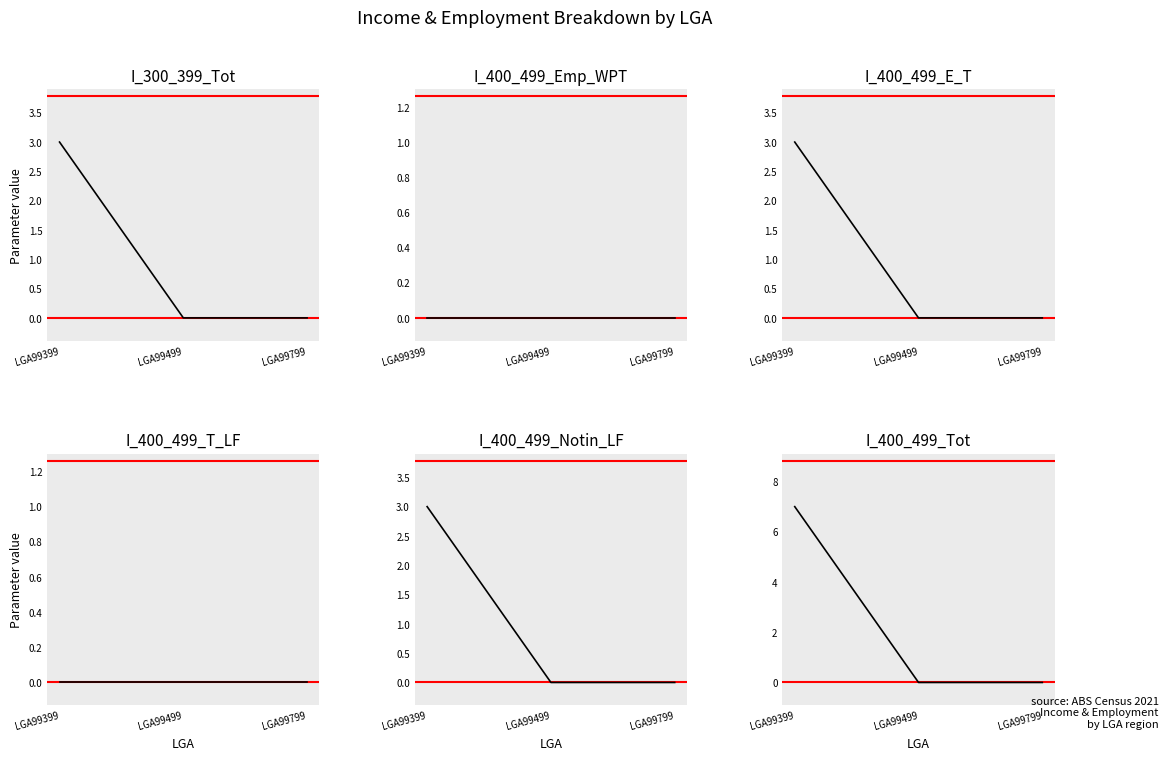

What is the difference between the I_400_499_Notin_LF values at LGA99399 and LGA99499?

3